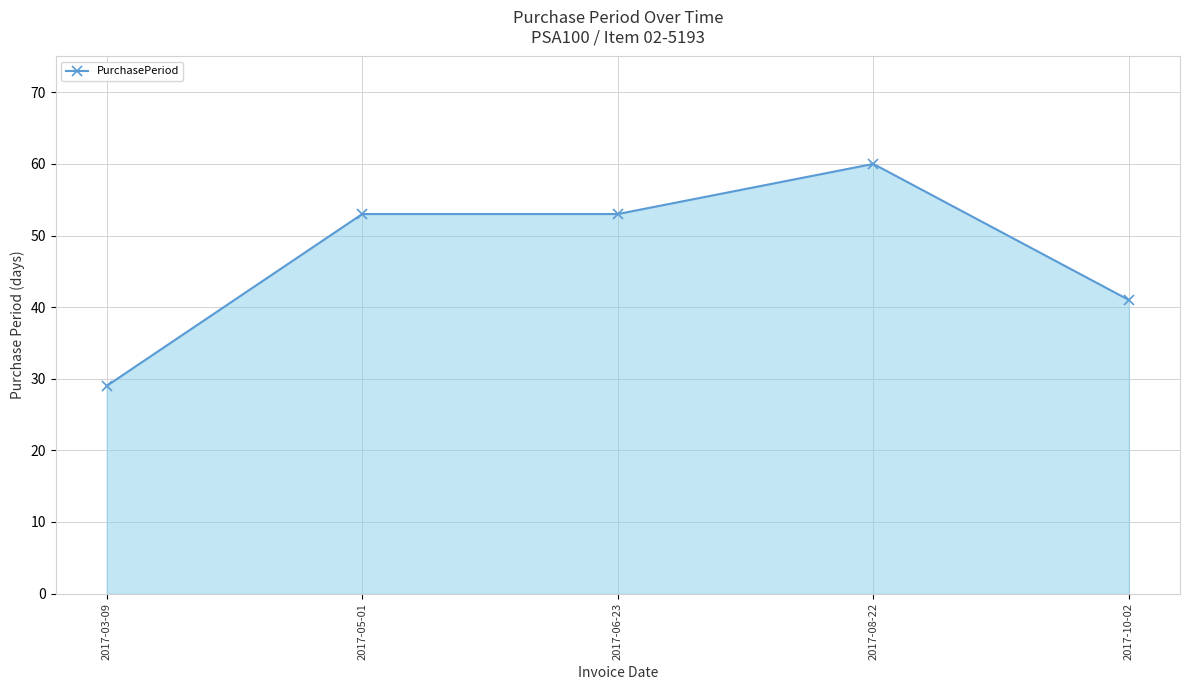

What is the change in value from 2017-03-09 to 2017-06-23?

+24